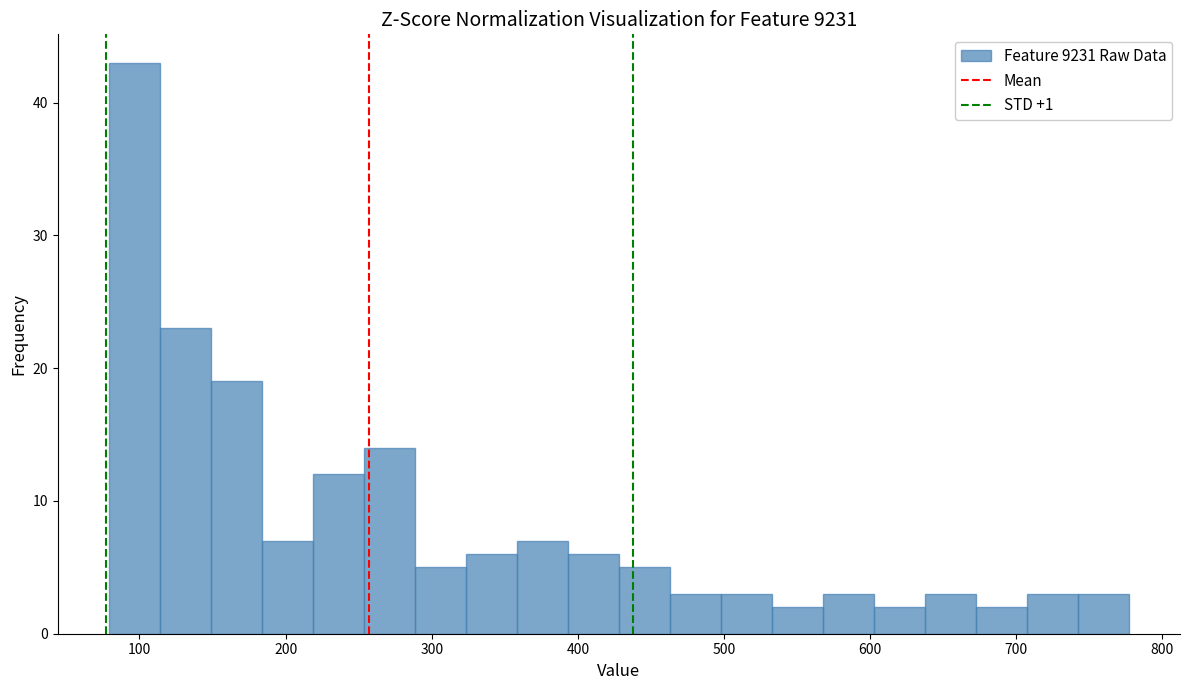

Around what value on the x-axis is the tallest bar? Give the approximate position of its centre, as read against the axis.

100